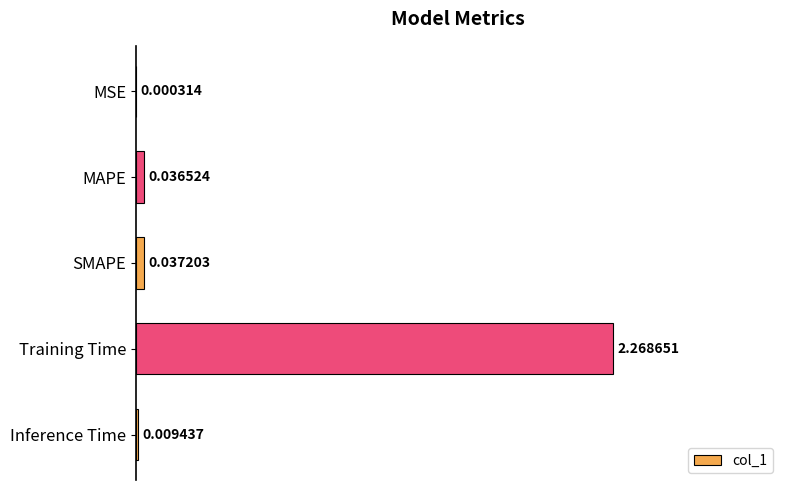

Which has a higher value, MAPE or Training Time?

Training Time